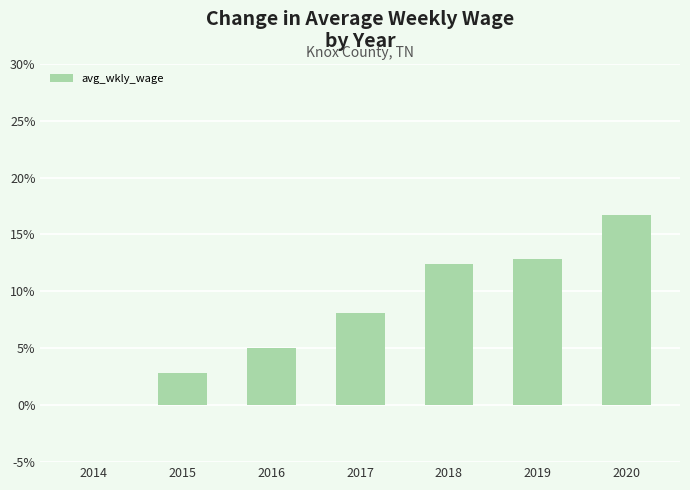

Reading left to right, what are all the values shown in this chart?

0.0	2.8	5.0	8.1	12.4	12.8	16.7